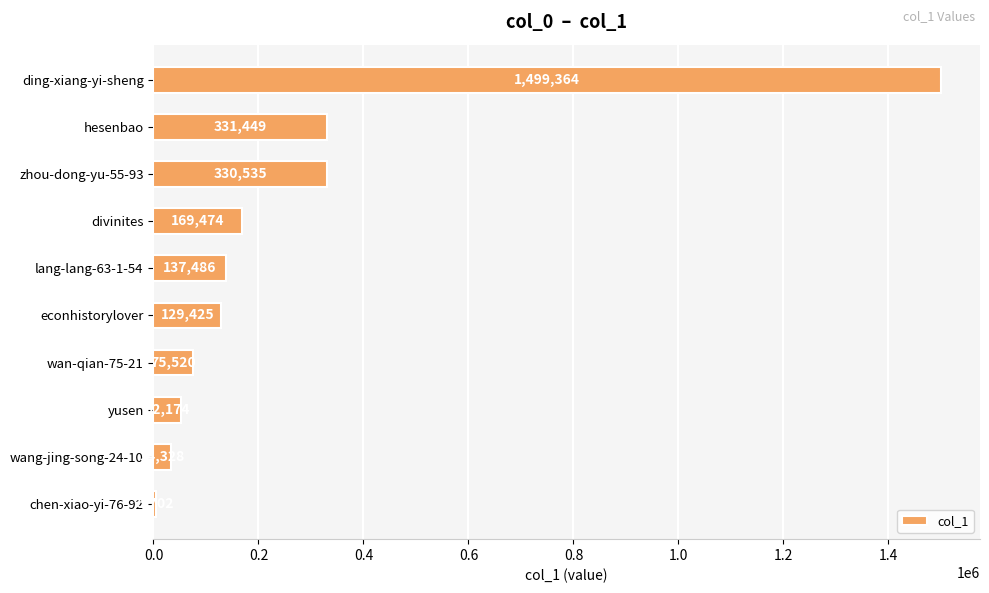

Rank the categories by value from highest to lowest.

ding-xiang-yi-sheng, hesenbao, zhou-dong-yu-55-93, divinites, lang-lang-63-1-54, econhistorylover, wan-qian-75-21, yusen, wang-jing-song-24-10, chen-xiao-yi-76-92